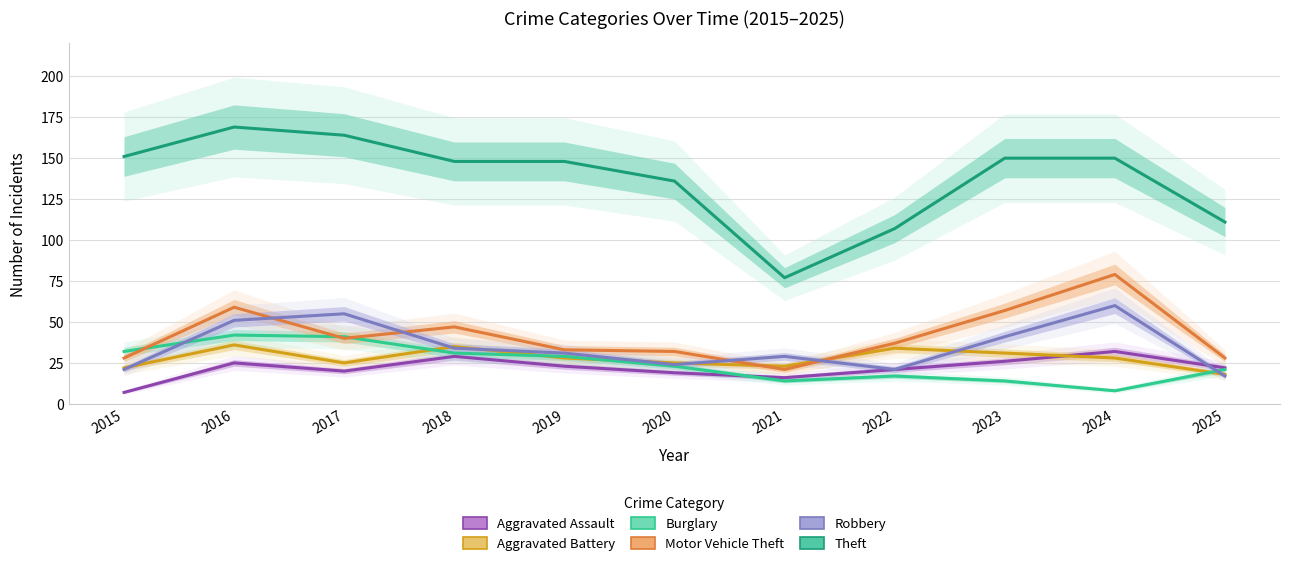

Where does the Burglary series first go above 23?

2015